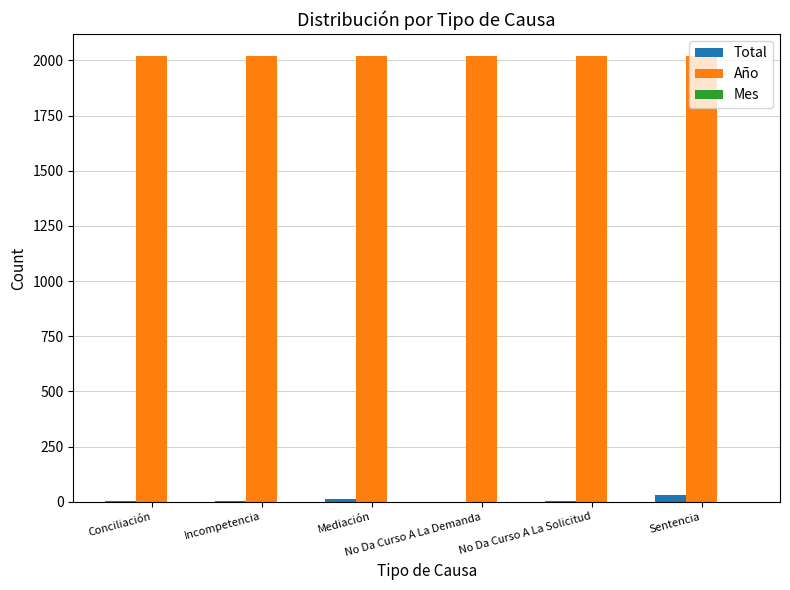

Which series has the largest total across all categories?

Año